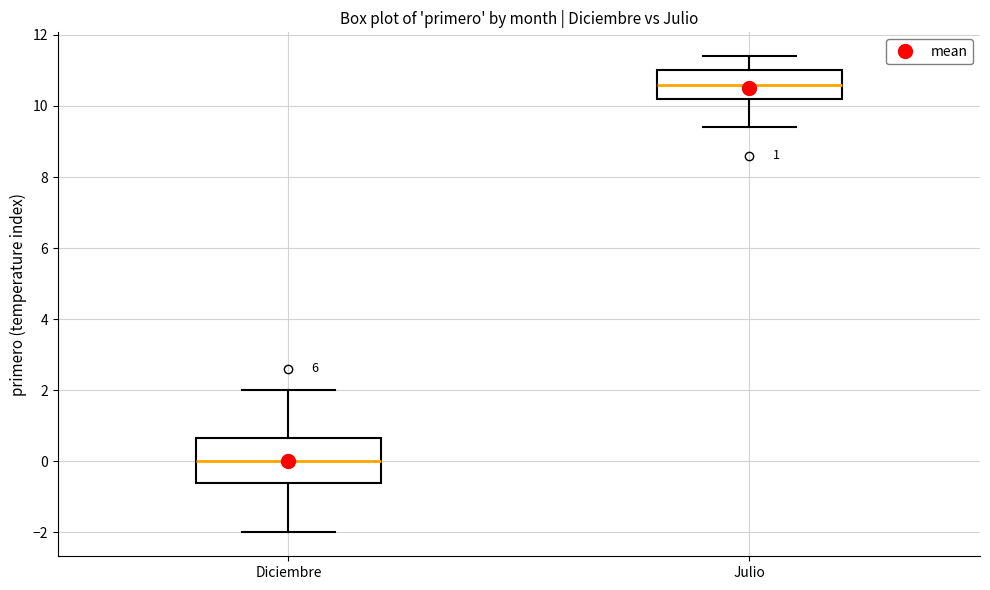

Which box's median line is the lowest?

Diciembre